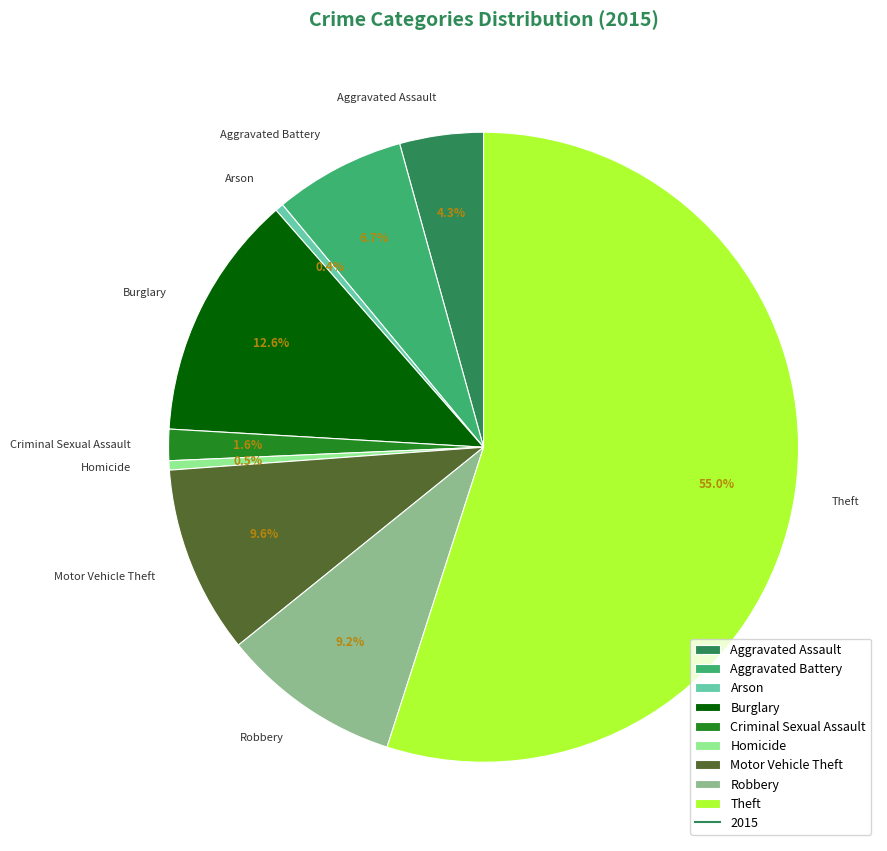

Is it true that Aggravated Assault is 4% of the pie?

True